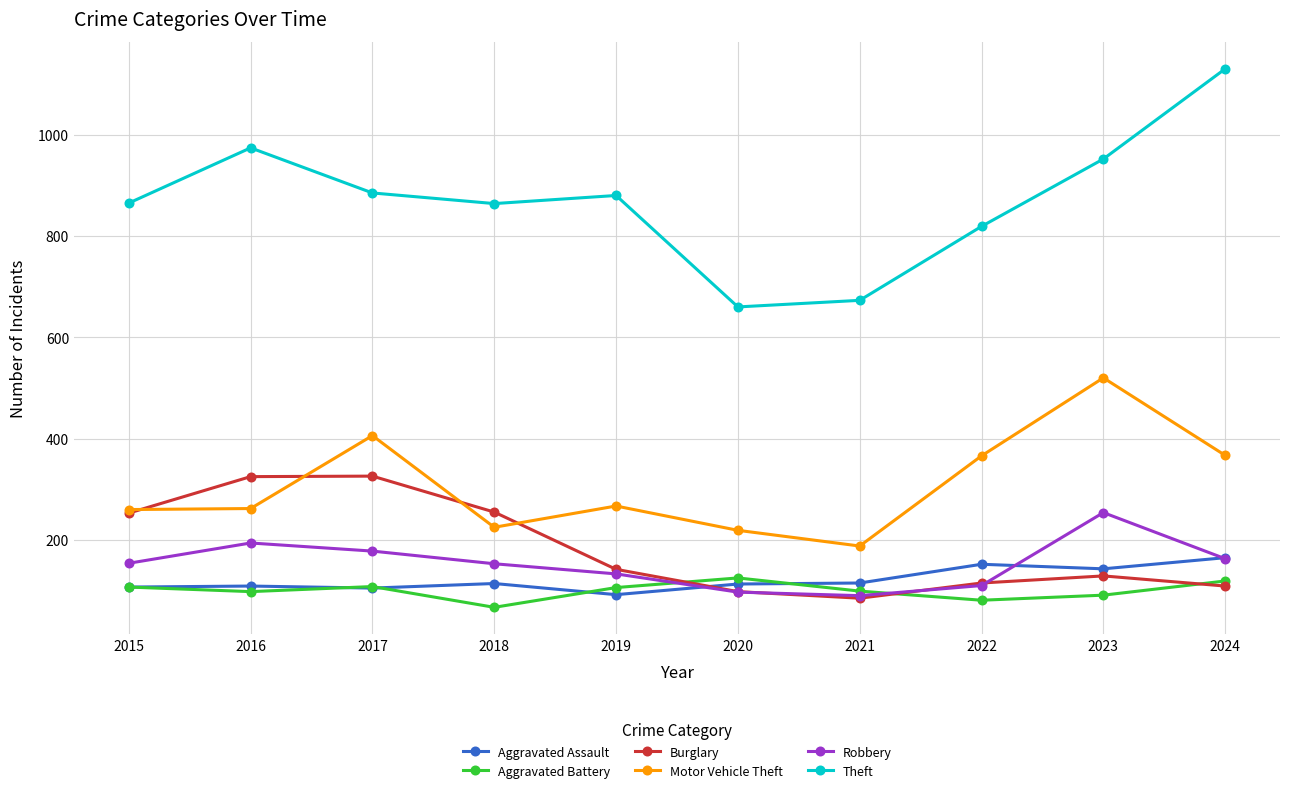

Read the Aggravated Assault value at 2021.

115